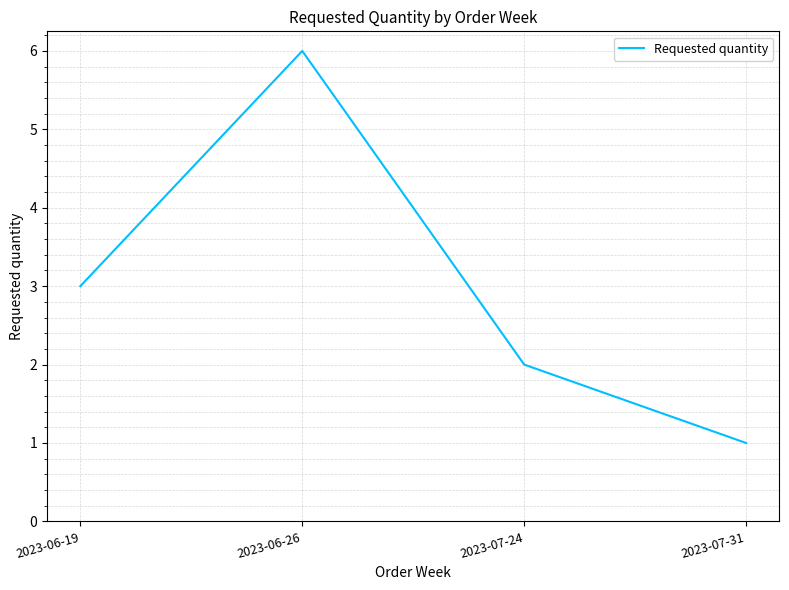

How many distinct data groups are displayed?

1